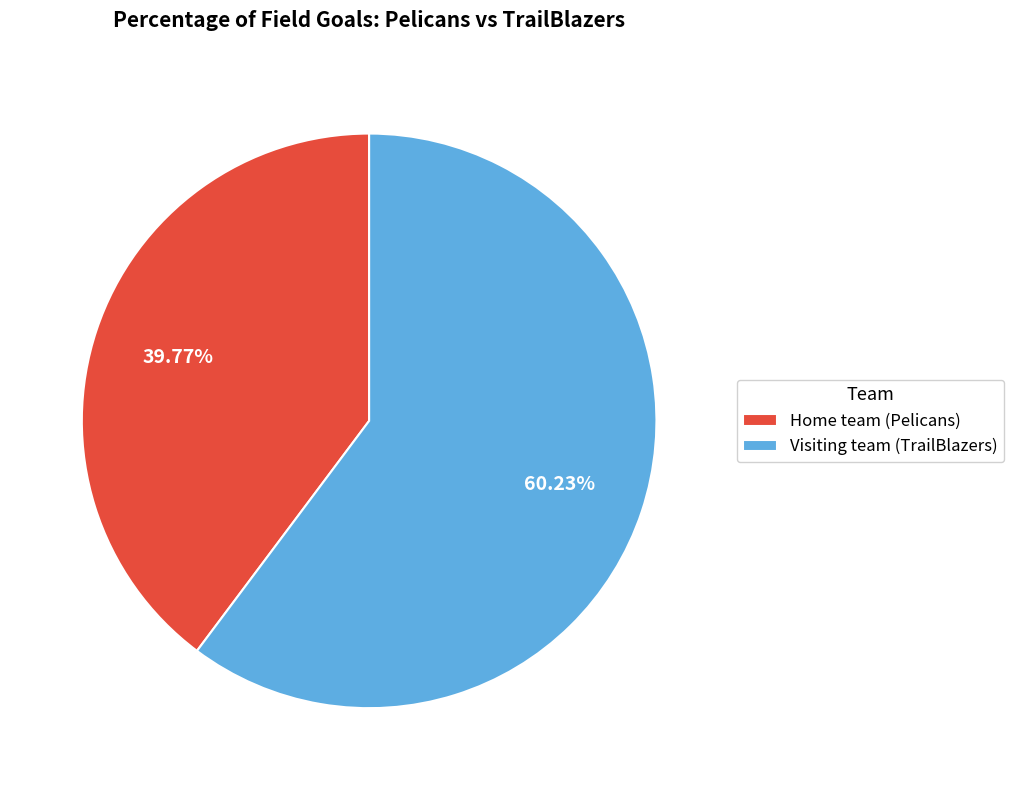

To the nearest percent, what is the difference between the Visiting team (TrailBlazers) and Home team (Pelicans) slice percentages?

20%